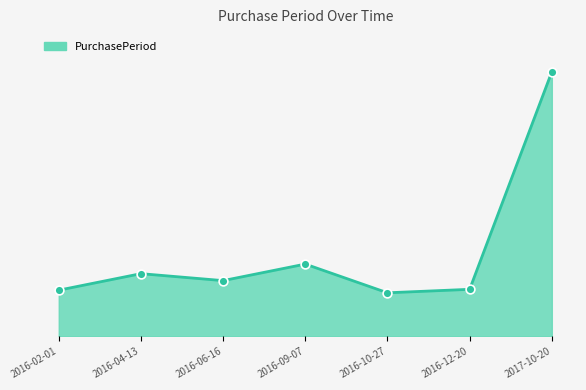

Which has a higher value, 2016-06-16 or 2017-10-20?

2017-10-20